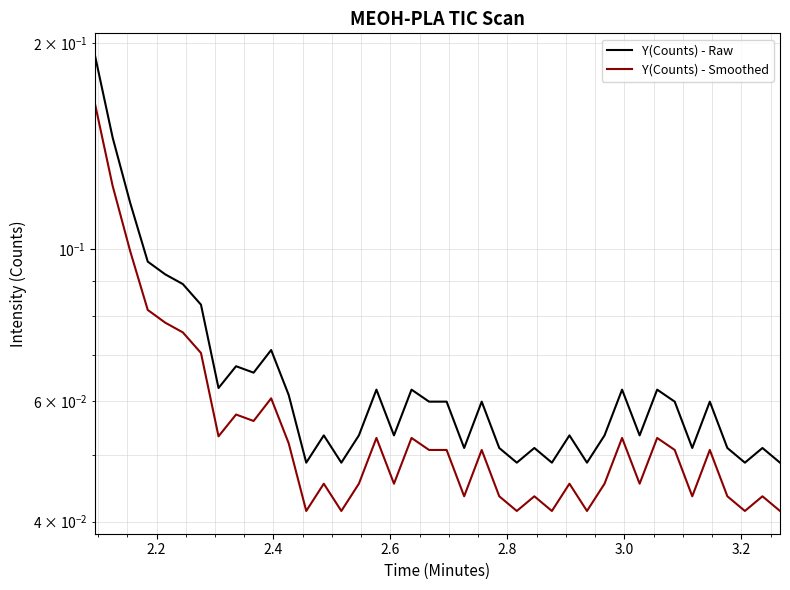

Reading left to right, transcribe all the data shown in this chart.

Y(Counts) - Raw: 0.2	0.1	0.1	0.1	0.1	0.1	0.1	0.1	0.1	0.1	0.1	0.1	0.0	0.1	0.0	0.1	0.1	0.1	0.1	0.1	0.1	0.1	0.1	0.1	0.0	0.1	0.0	0.1	0.0	0.1	0.1	0.1	0.1	0.1	0.1	0.1	0.1	0.0	0.1	0.0
Y(Counts) - Smoothed: 0.2	0.1	0.1	0.1	0.1	0.1	0.1	0.1	0.1	0.1	0.1	0.1	0.0	0.0	0.0	0.0	0.1	0.0	0.1	0.1	0.1	0.0	0.1	0.0	0.0	0.0	0.0	0.0	0.0	0.0	0.1	0.0	0.1	0.1	0.0	0.1	0.0	0.0	0.0	0.0